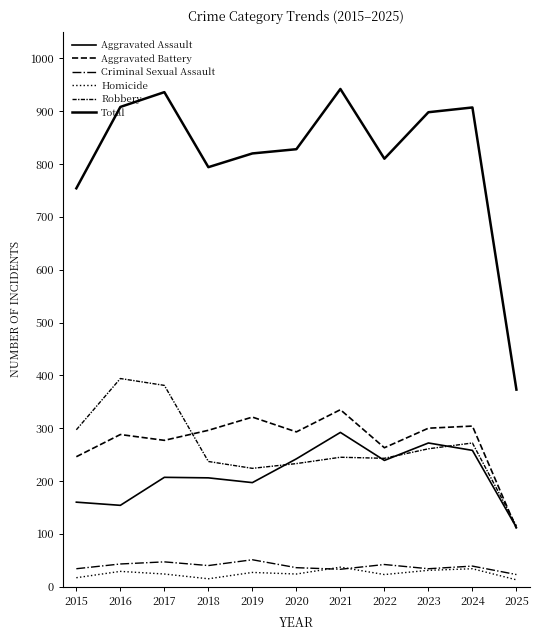

Which series has the widest spread of values?

Total